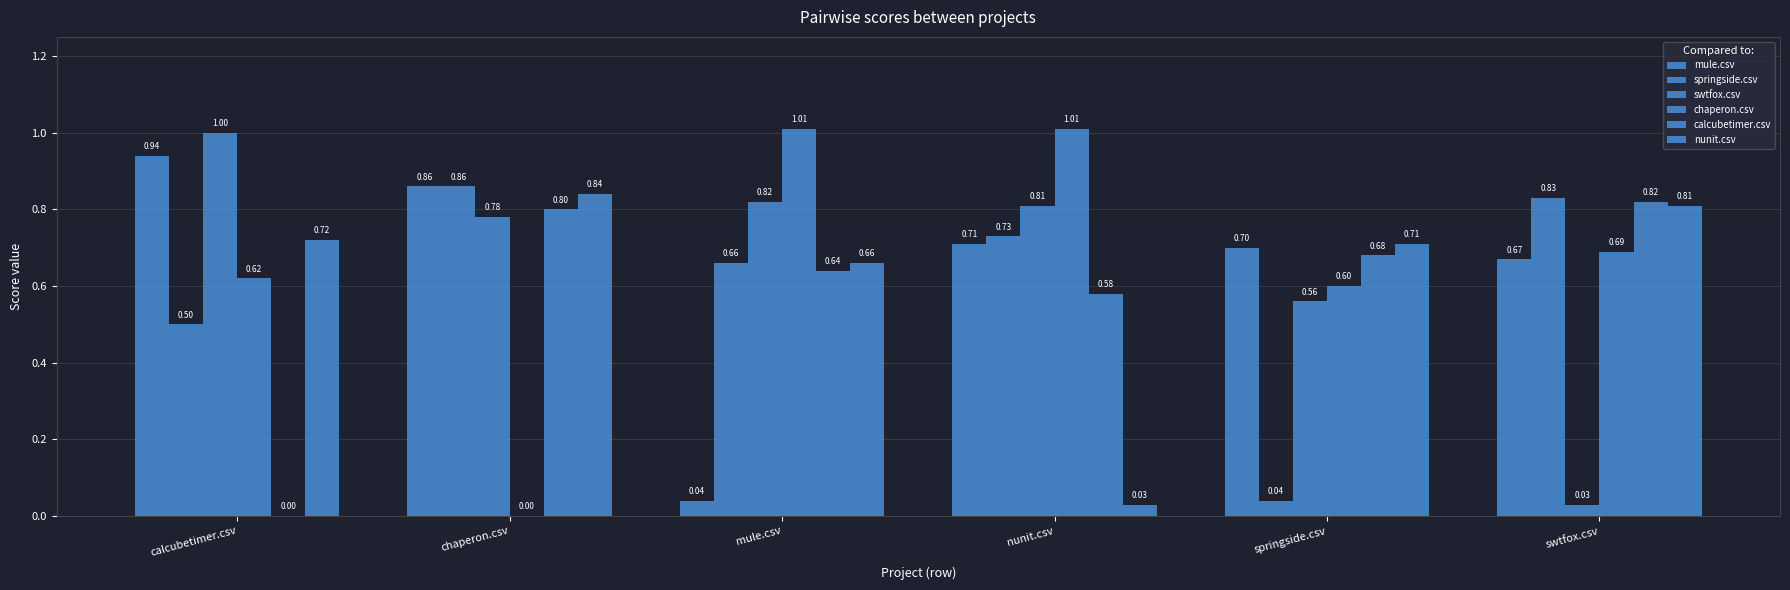

How many groups of bars are there?

6